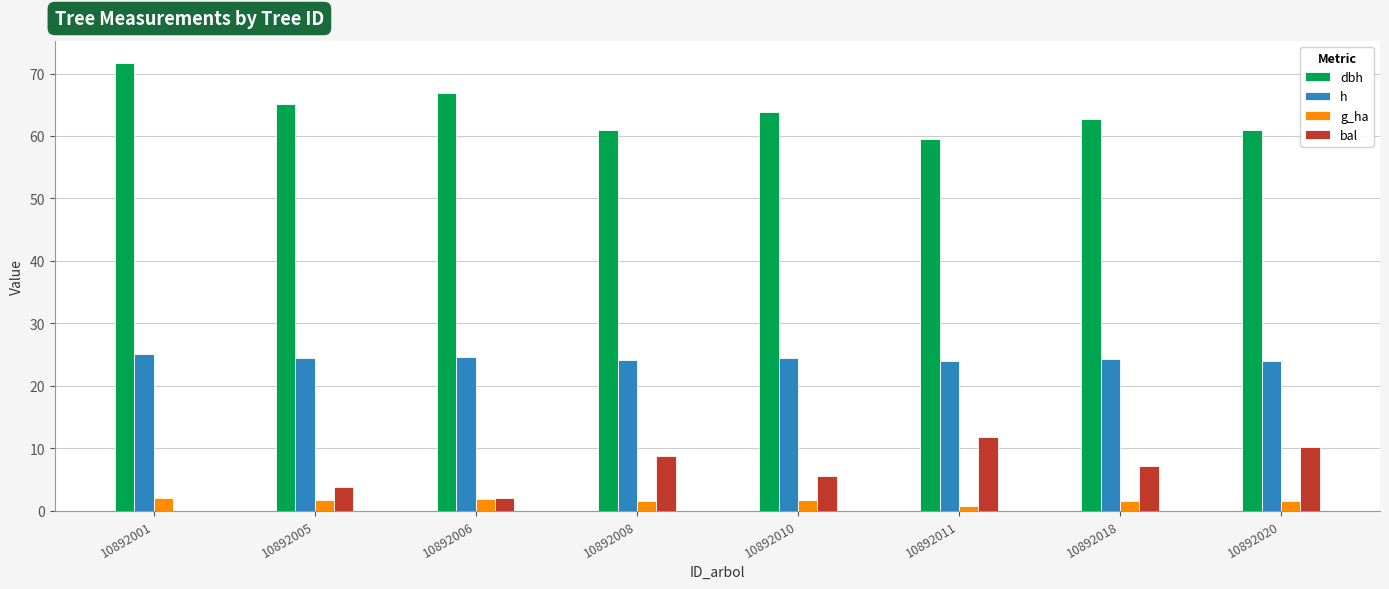

What are all the series names shown in the legend?

dbh, h, g_ha, bal